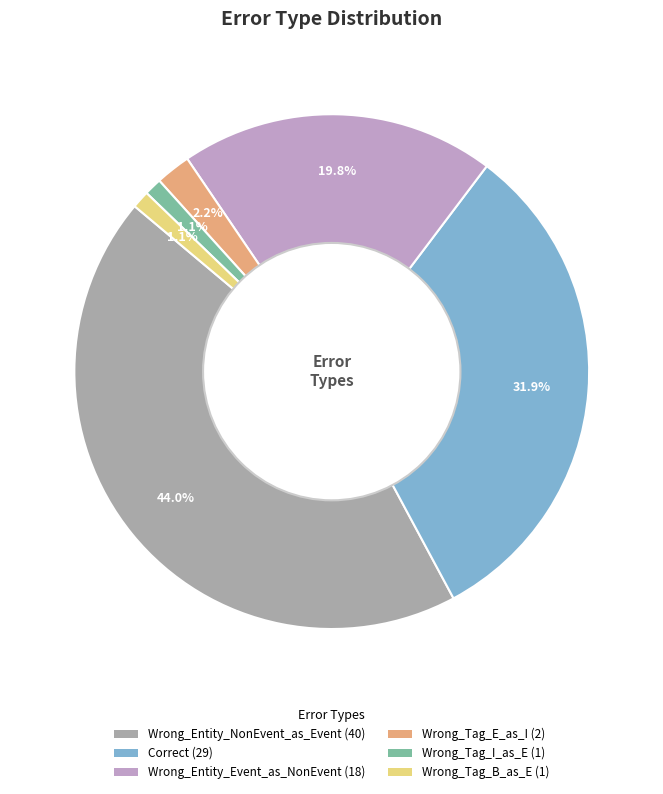

Does any single category account for the majority?

No